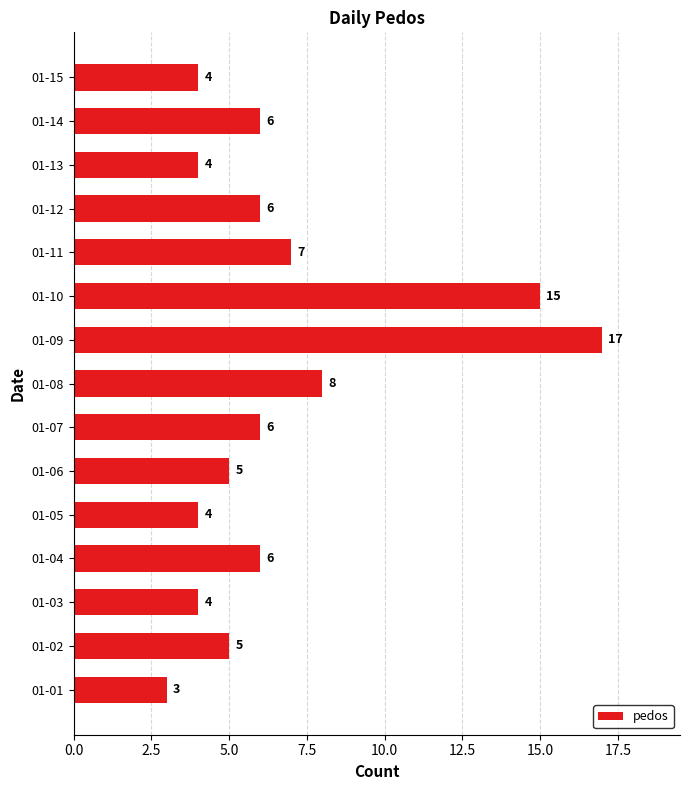

Does the chart contain stacked bars?

No